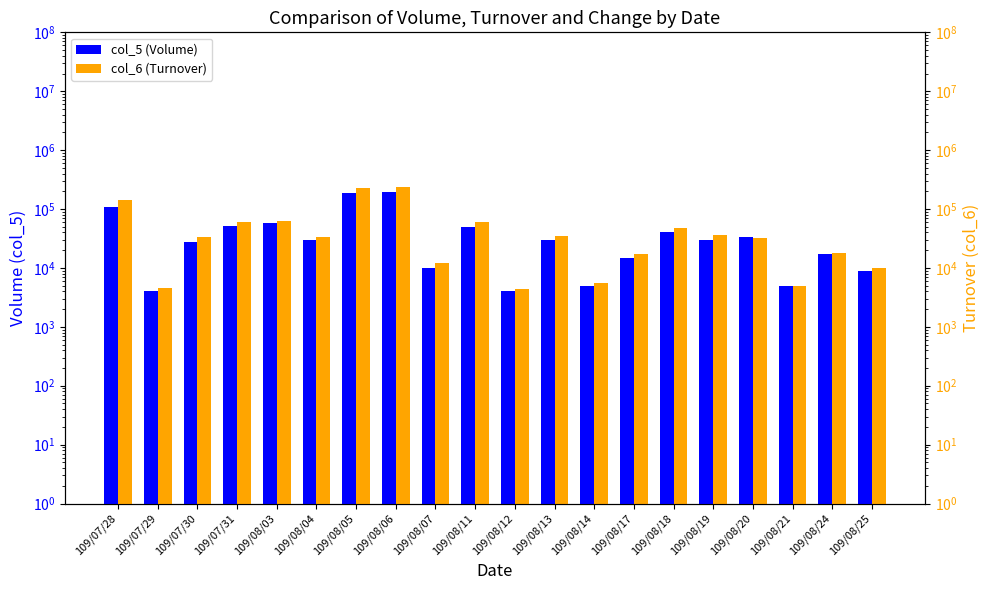

Reading right to left, what are all the values shown in this chart?

col_5 (Volume): 109/08/25=9000	109/08/24=17000	109/08/21=5000	109/08/20=33000	109/08/19=30000	109/08/18=40000	109/08/17=15000	109/08/14=5000	109/08/13=30000	109/08/12=4000	109/08/11=50000	109/08/07=10000	109/08/06=192000	109/08/05=189000	109/08/04=30000	109/08/03=58000	109/07/31=52000	109/07/30=28000	109/07/29=4000	109/07/28=108000
col_6 (Turnover): 109/08/25=9900	109/08/24=18160	109/08/21=5000	109/08/20=32820	109/08/19=35850	109/08/18=48120	109/08/17=17400	109/08/14=5600	109/08/13=35150	109/08/12=4360	109/08/11=61200	109/08/07=12300	109/08/06=238220	109/08/05=224520	109/08/04=33000	109/08/03=62080	109/07/31=60990	109/07/30=33050	109/07/29=4520	109/07/28=141870